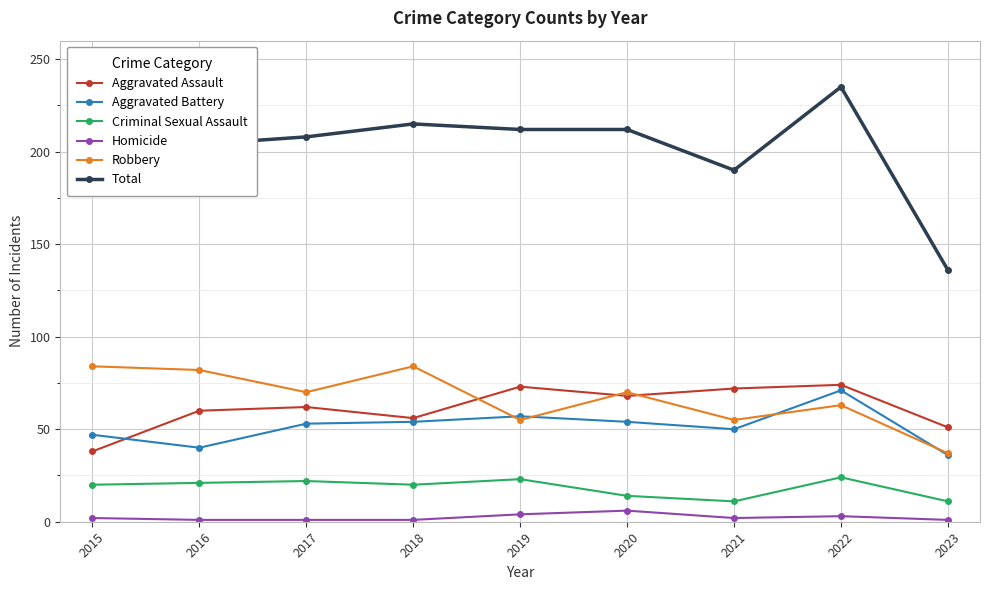

What is the smallest value displayed?

1